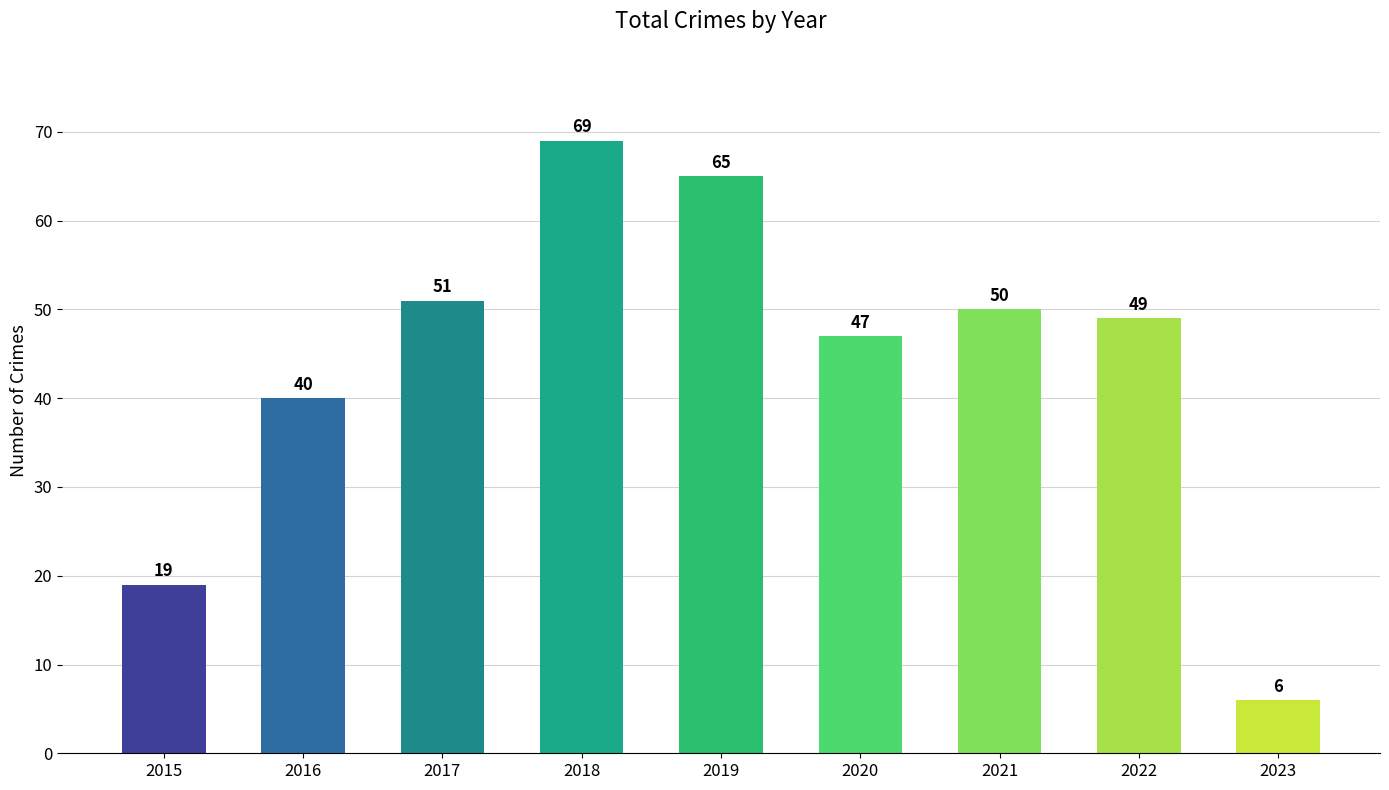

What is the sum of the values at 2022 and 2020?

96